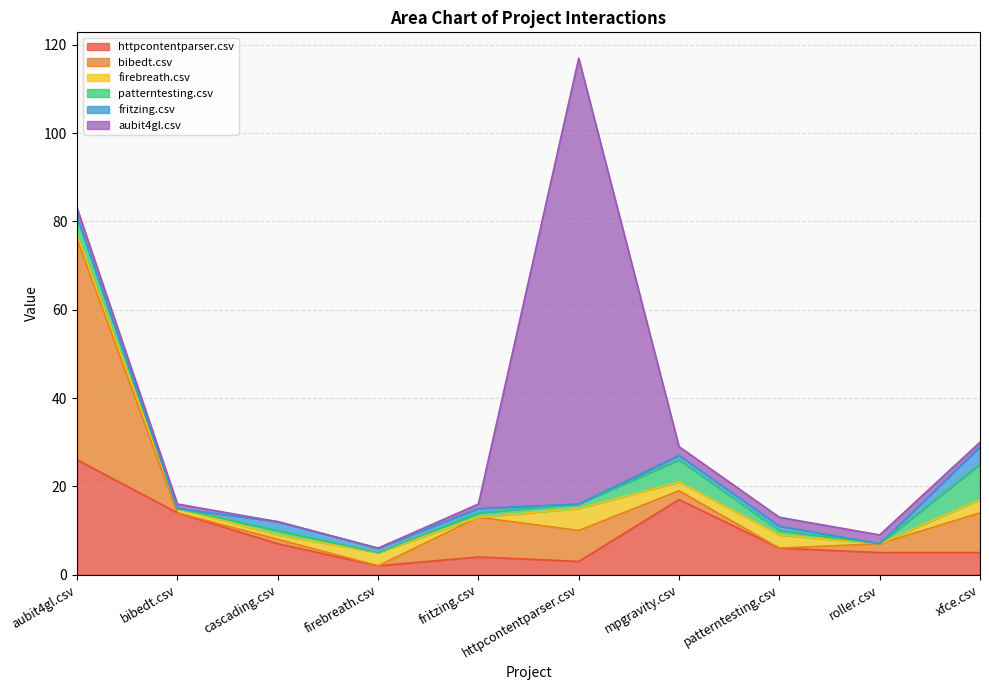

At which category does fritzing.csv reach its first local valley?

httpcontentparser.csv